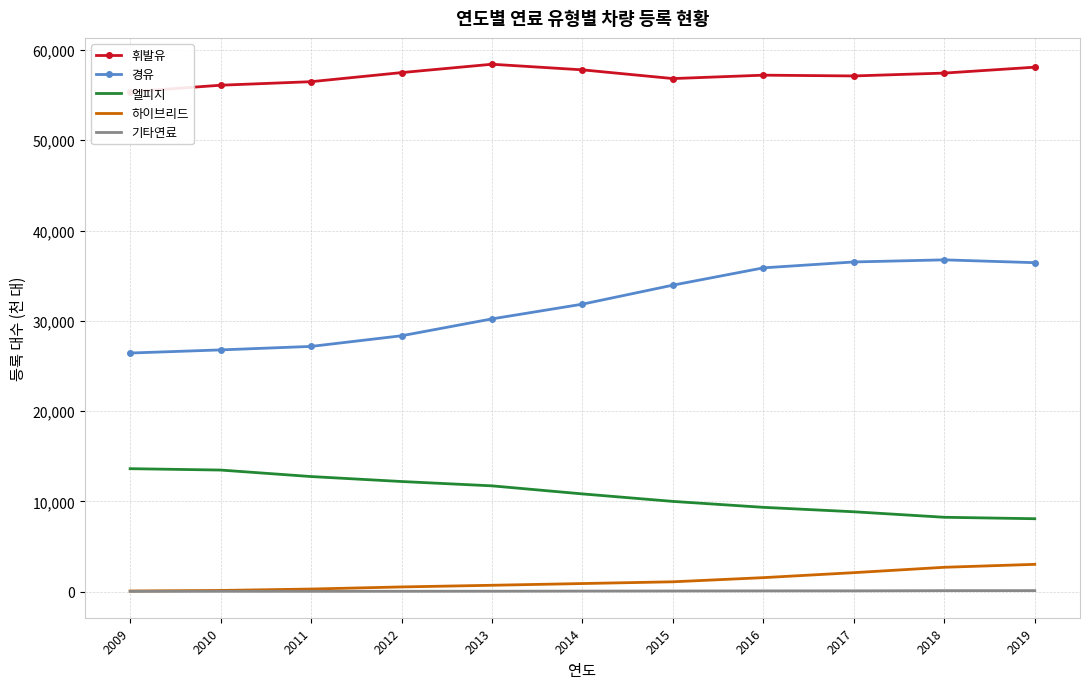

At which category is the sum across all series the highest?

2019